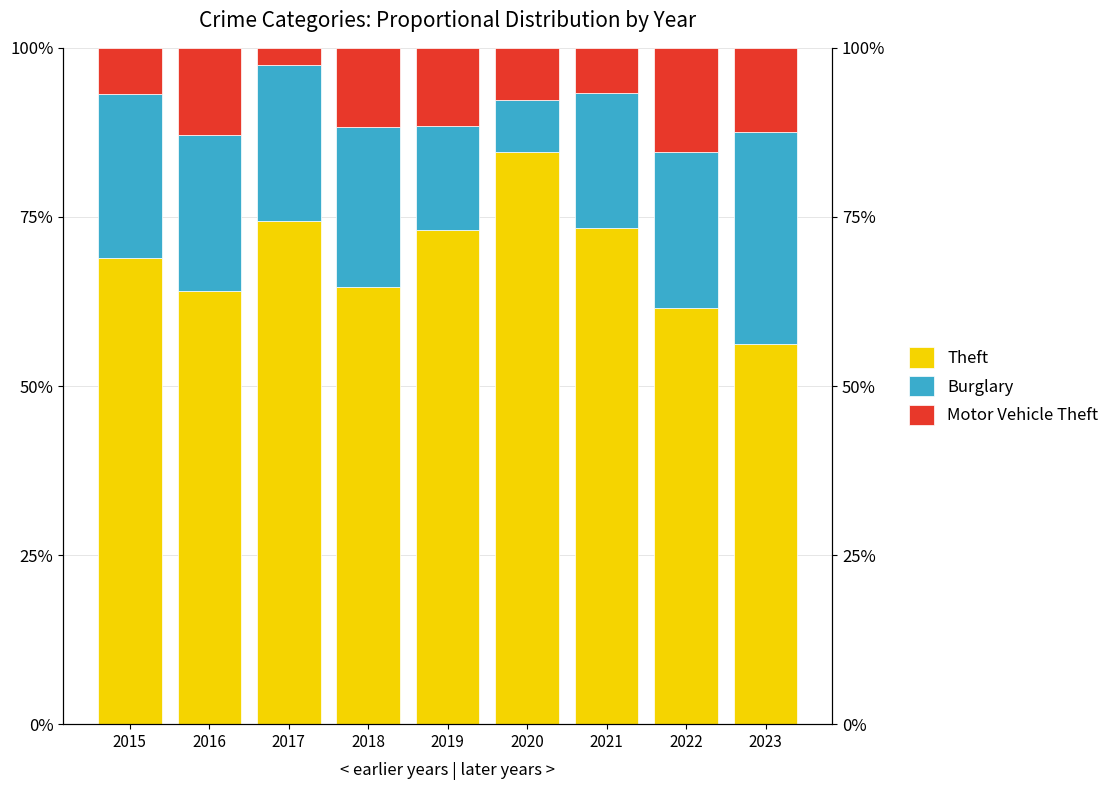

List the series in order of their peak value, highest first.

Theft, Burglary, Motor Vehicle Theft